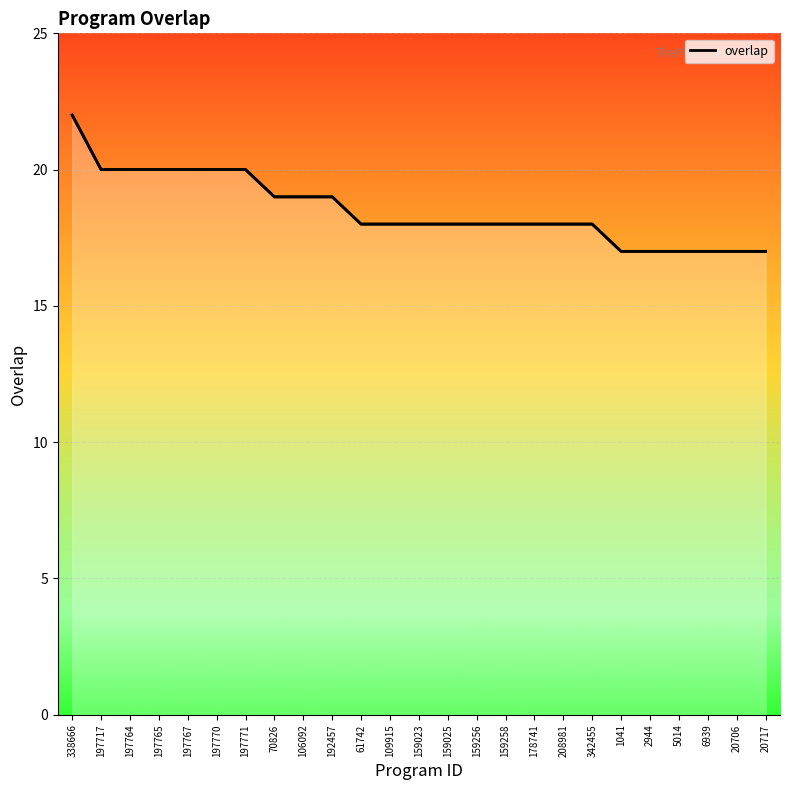

What is the smallest value displayed?

17